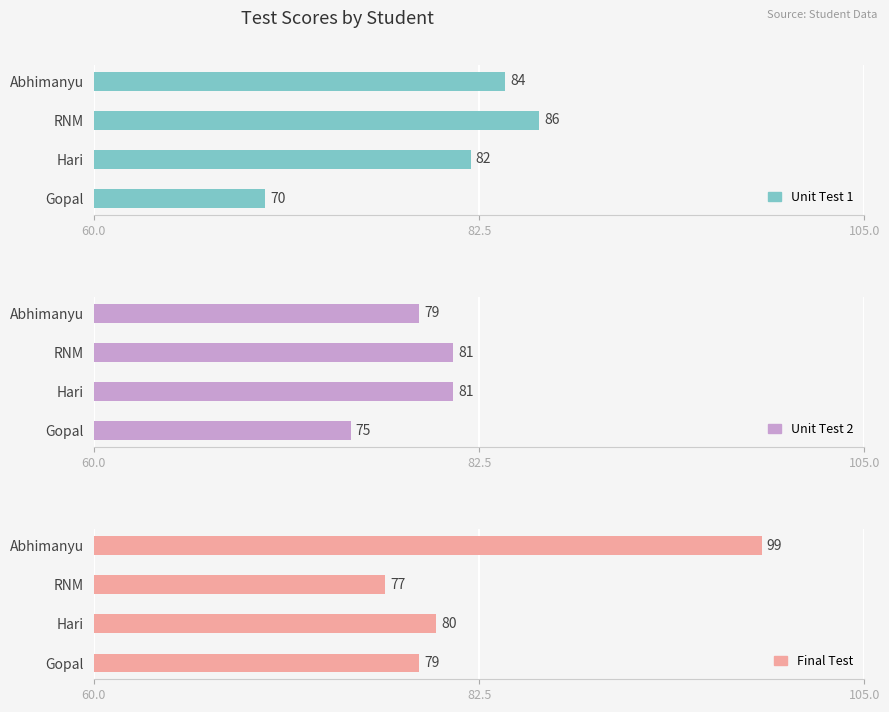

Which series changed the most between Gopal and Hari?

Unit Test 1